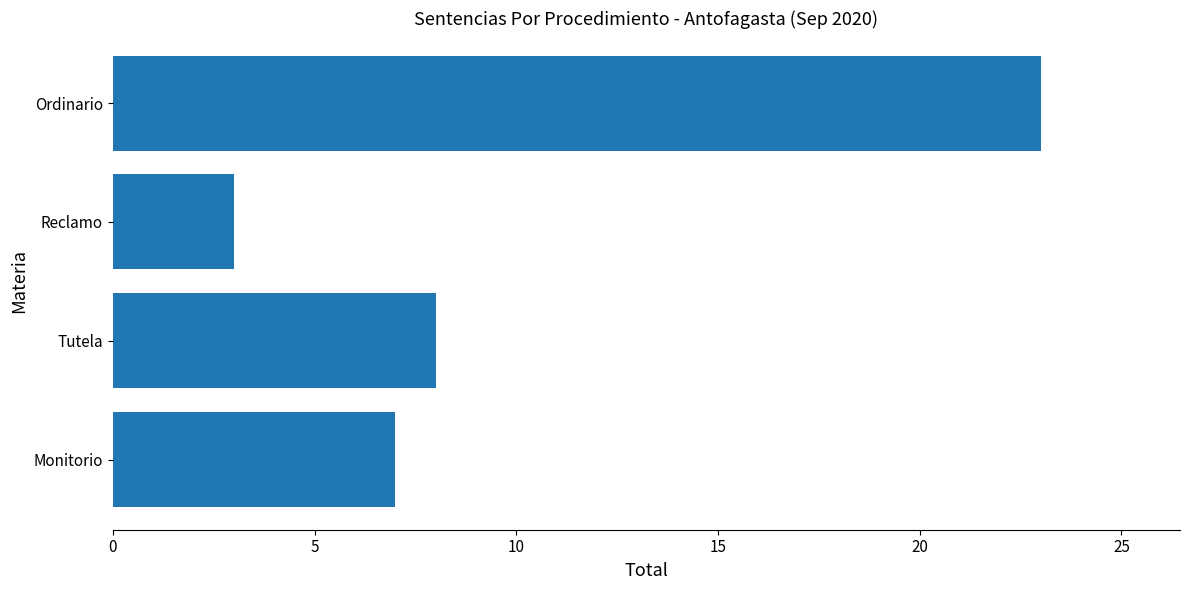

List the labels in order of value, smallest first.

Reclamo, Monitorio, Tutela, Ordinario